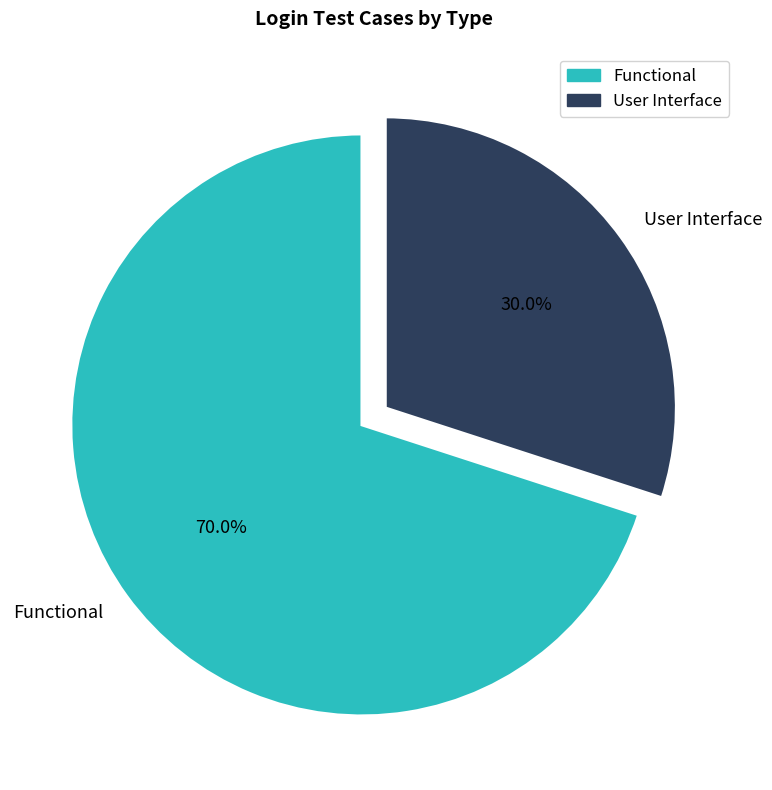

Which slice is the largest?

Functional